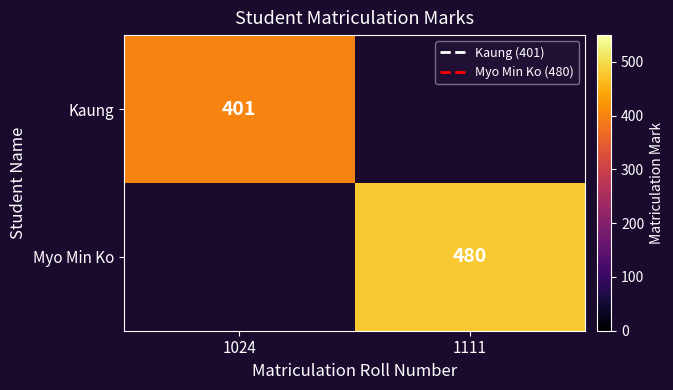

Which category has the highest value in the Kaung series?

1024